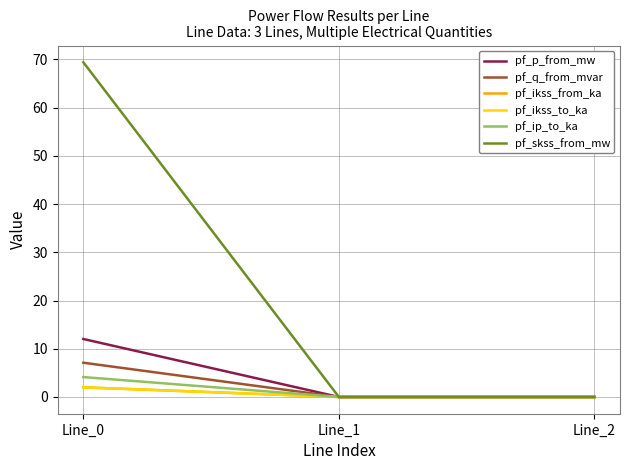

List the series in order of their peak value, lowest first.

pf_ikss_from_ka, pf_ikss_to_ka, pf_ip_to_ka, pf_q_from_mvar, pf_p_from_mw, pf_skss_from_mw